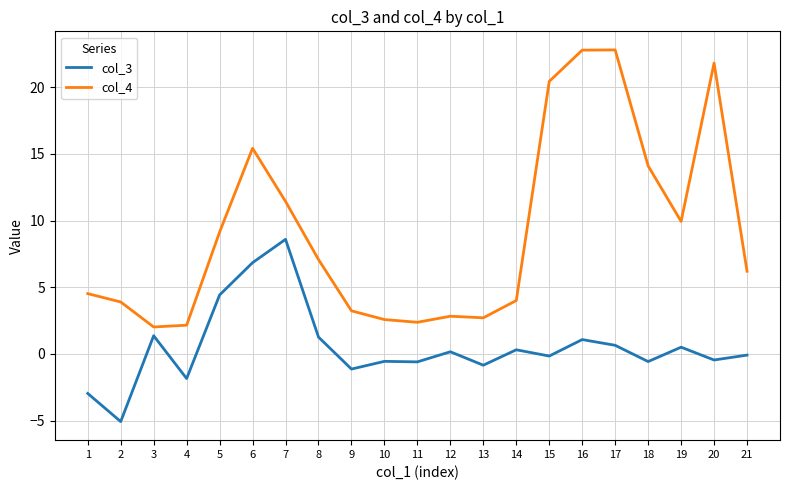

What is the sum of the col_4 values at 4 and 14?

6.2